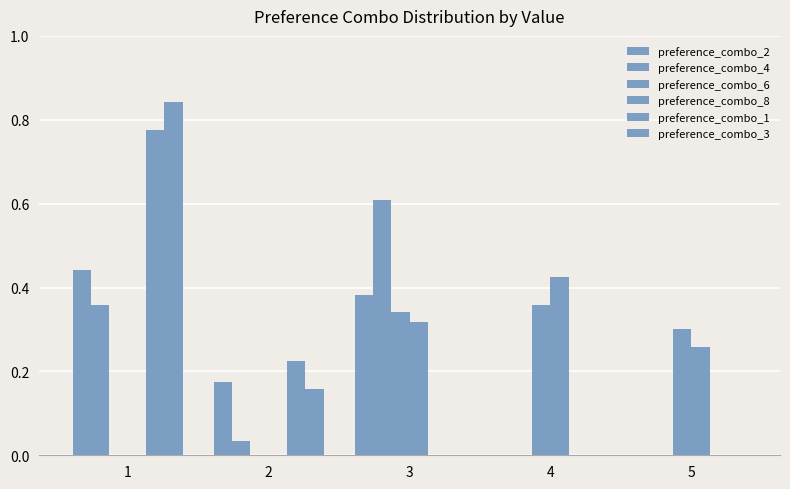

True or false: preference_combo_3 has a value of 0.0 at 4.

True